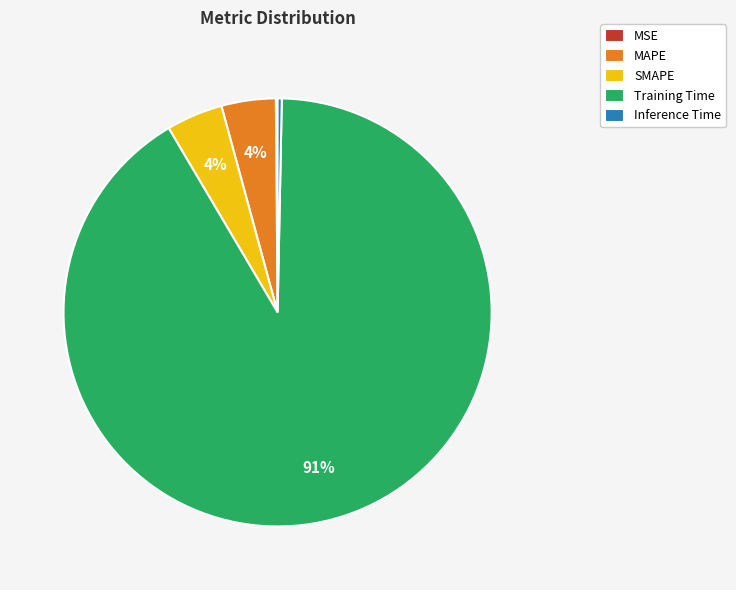

Is it true that Training Time is 91% of the pie?

True